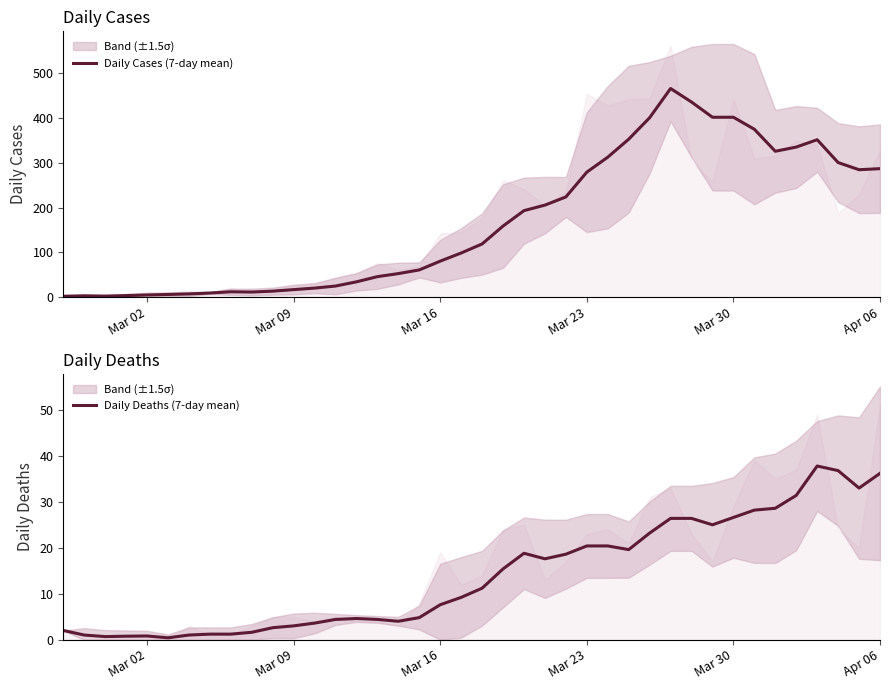

How many lines are shown in the chart?

2